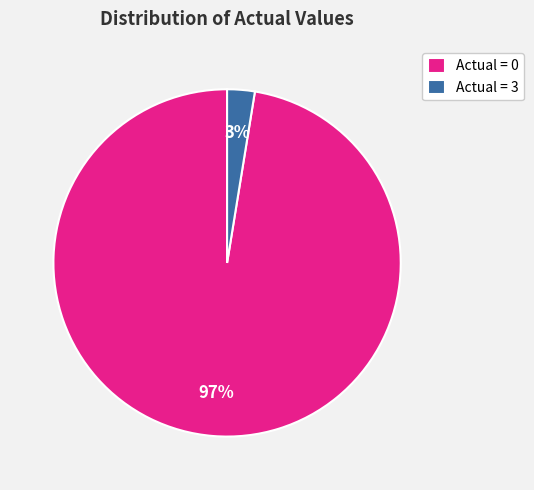

Between Actual = 0 and Actual = 3, which is larger?

Actual = 0